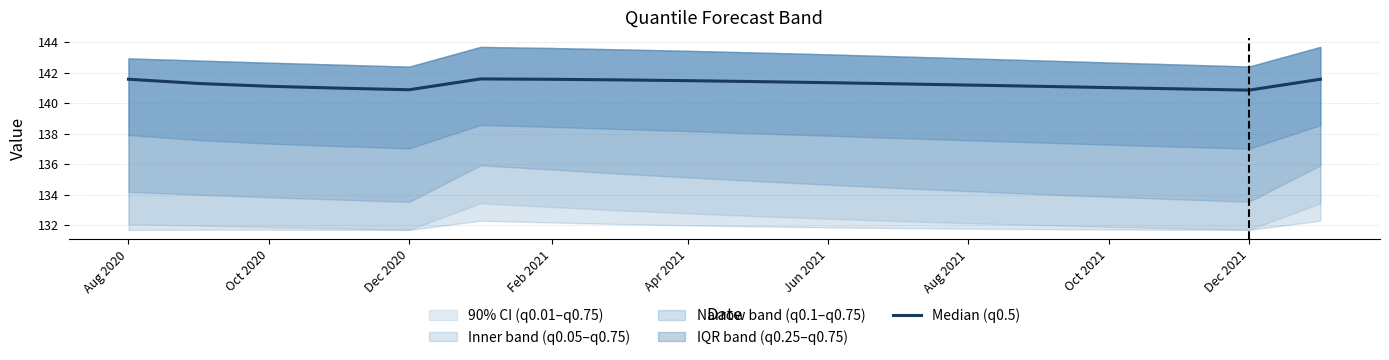

At which label does the data first exceed 141?

Aug 2020